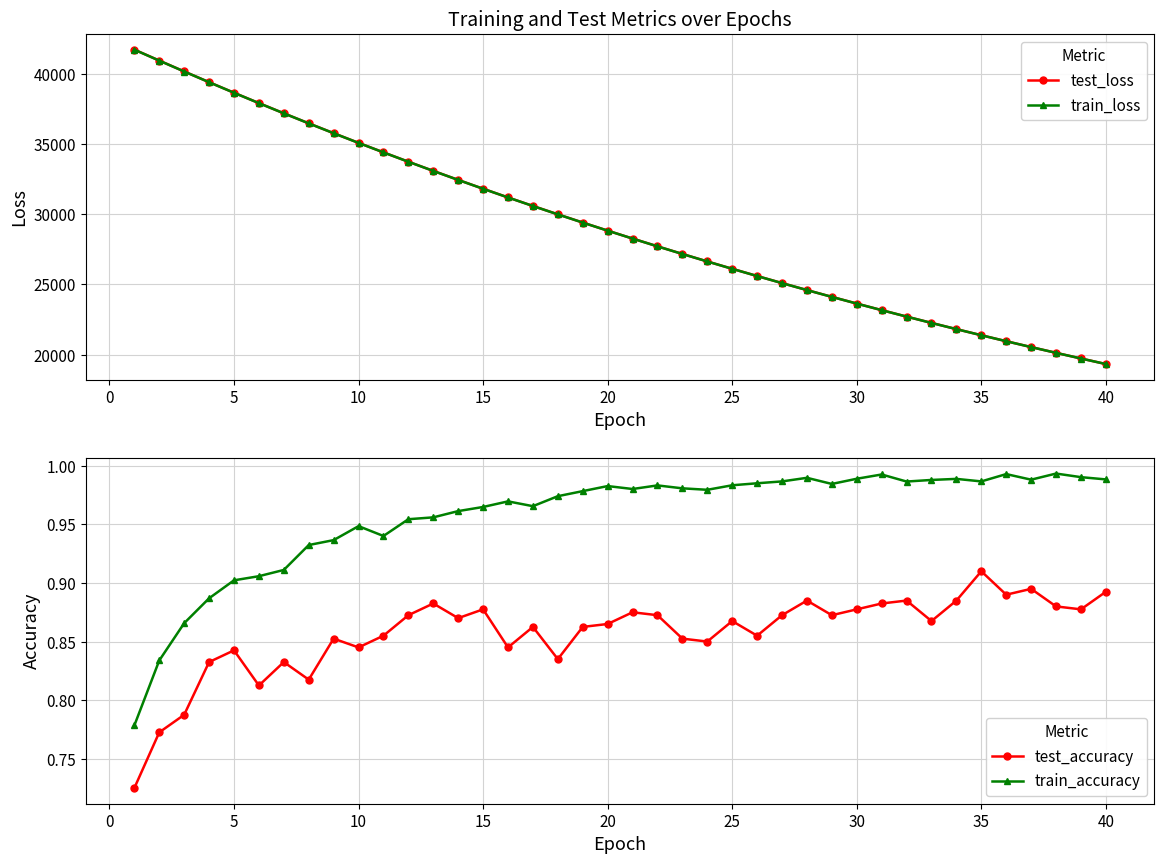

True or false: train_accuracy and test_accuracy intersect in this chart.

False